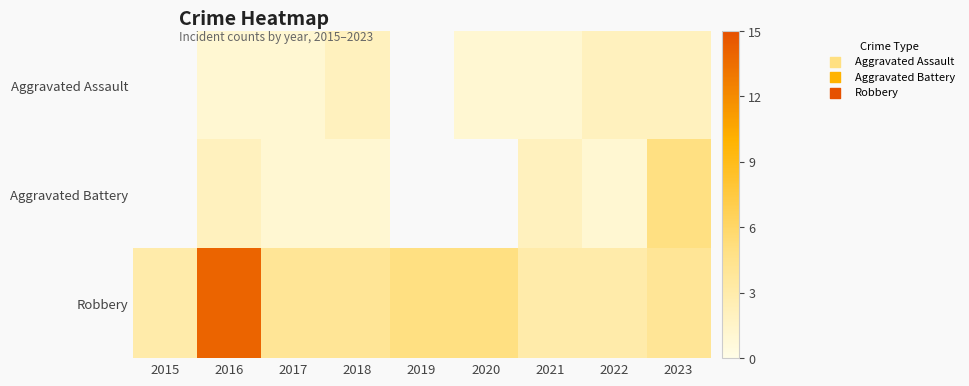

The value of Aggravated Assault at 2016 is 0.6. True or false?

False